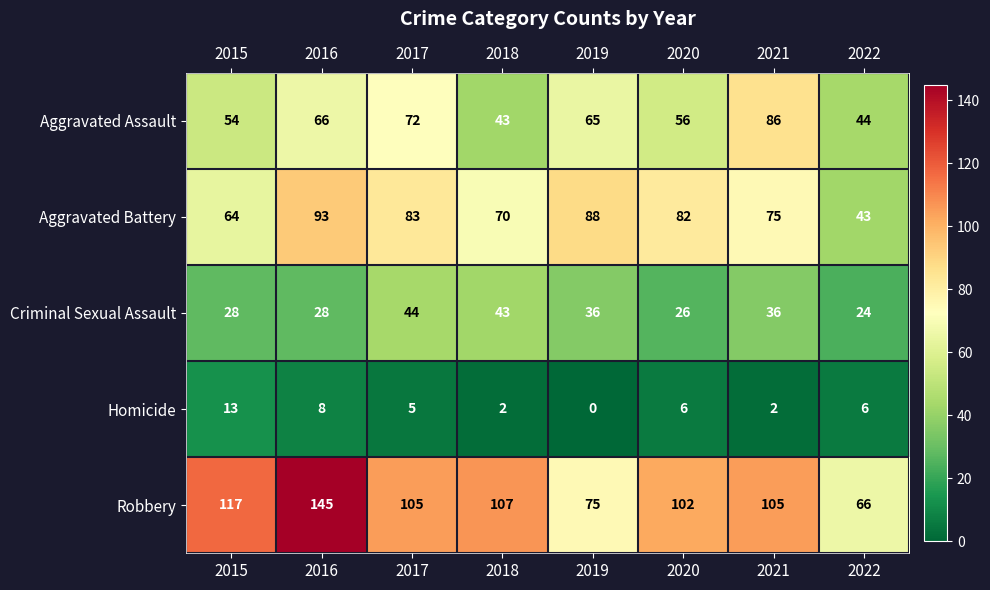

Count the number of data series in this chart.

5